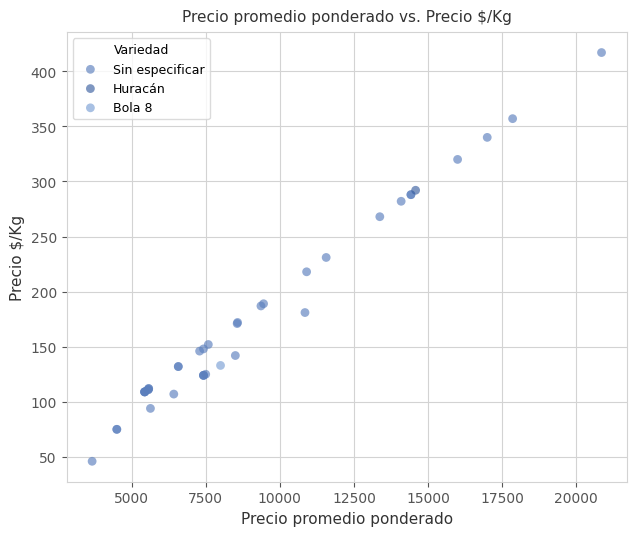

What are all the series names shown in the legend?

Sin especificar, Huracán, Bola 8